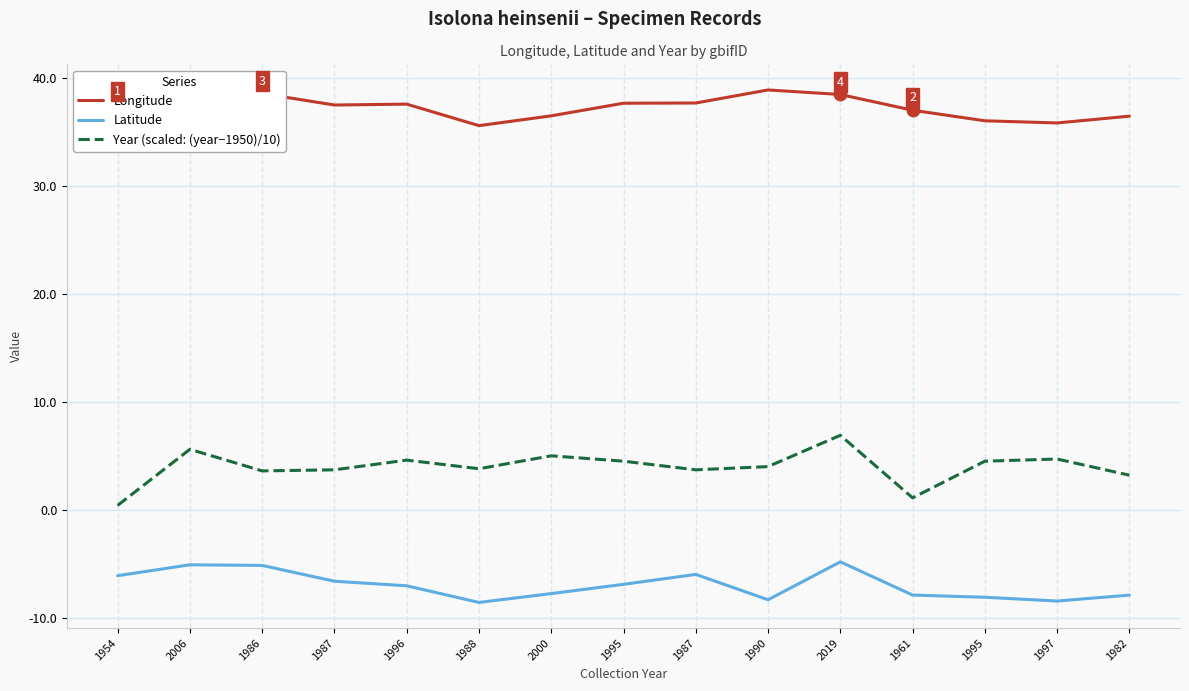

Which series has the largest total across all categories?

Longitude